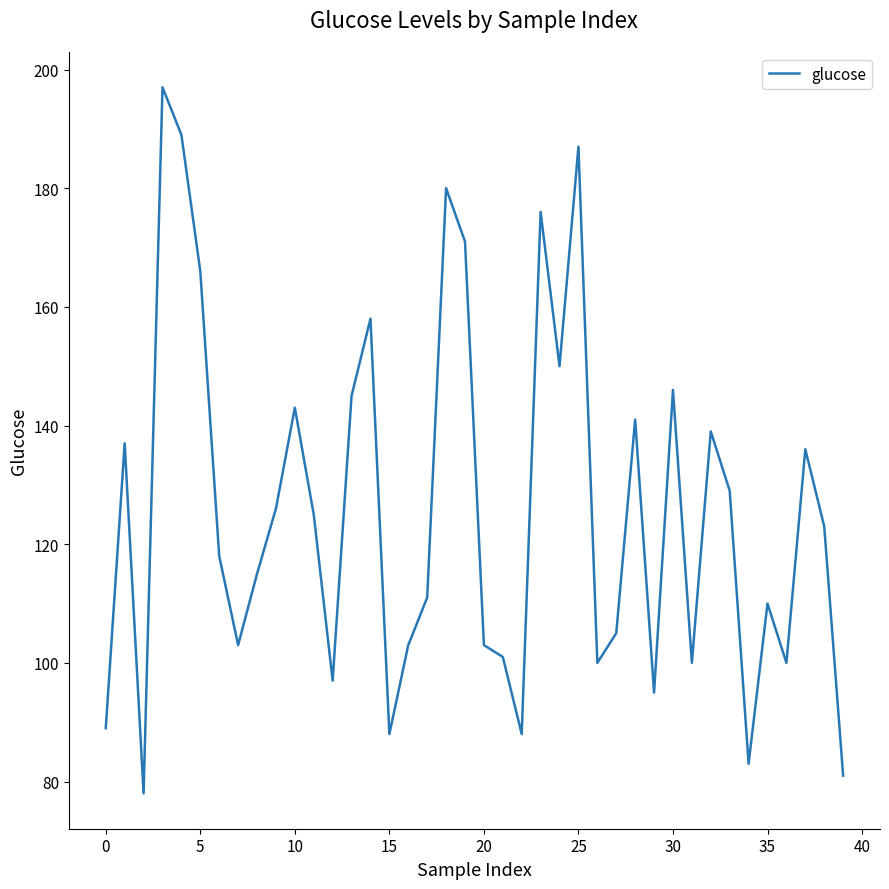

What is the smallest value displayed?

78